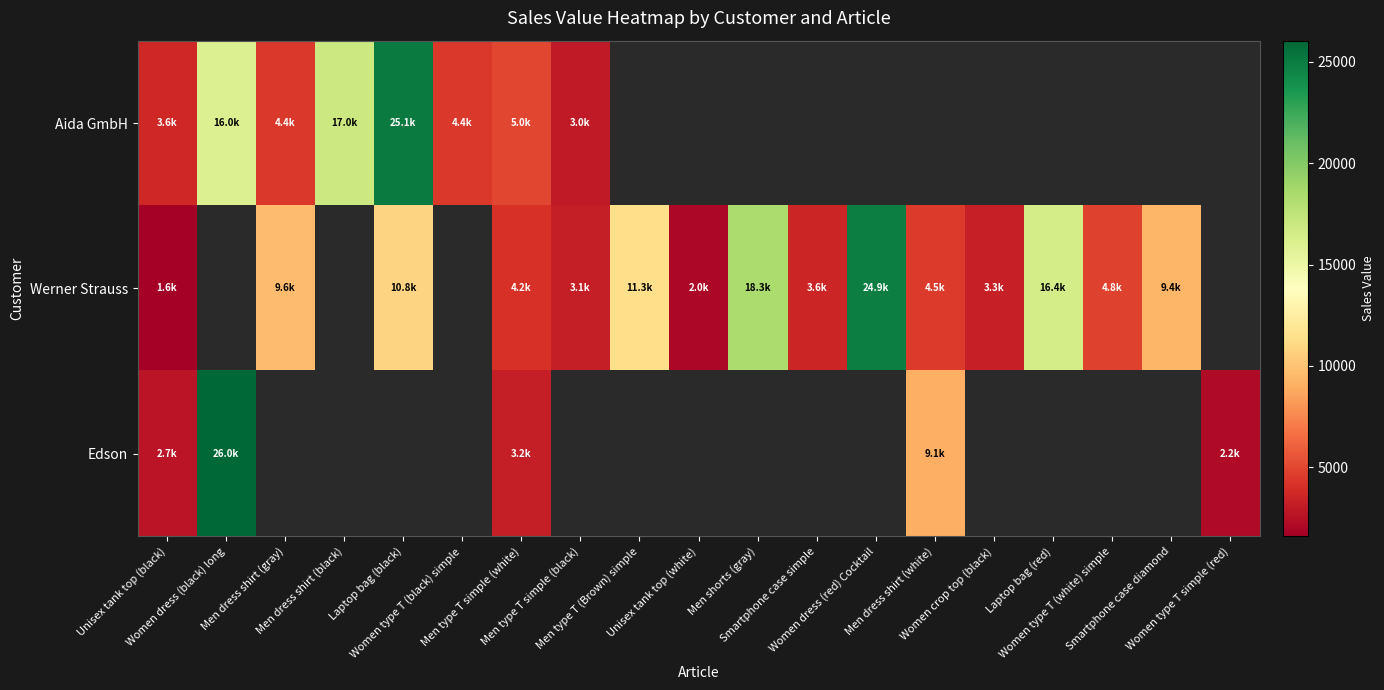

The Aida GmbH series shows 39778.8 at Laptop bag (black). True or false?

False